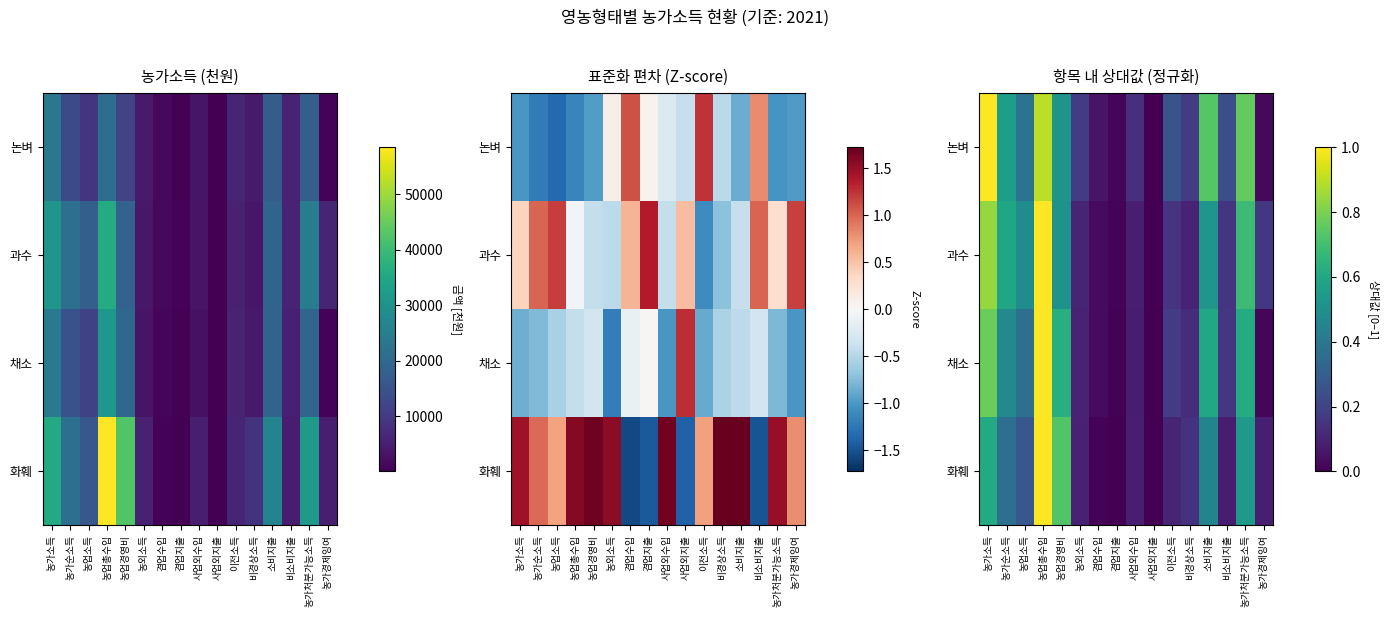

Count the number of categories in the chart.

16